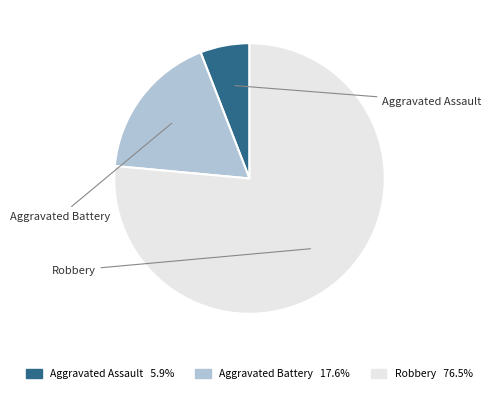

Which slice is the largest?

Robbery